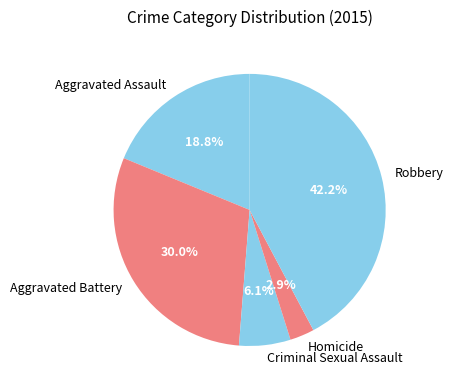

What percentage is NOT represented by Criminal Sexual Assault?

93.9%